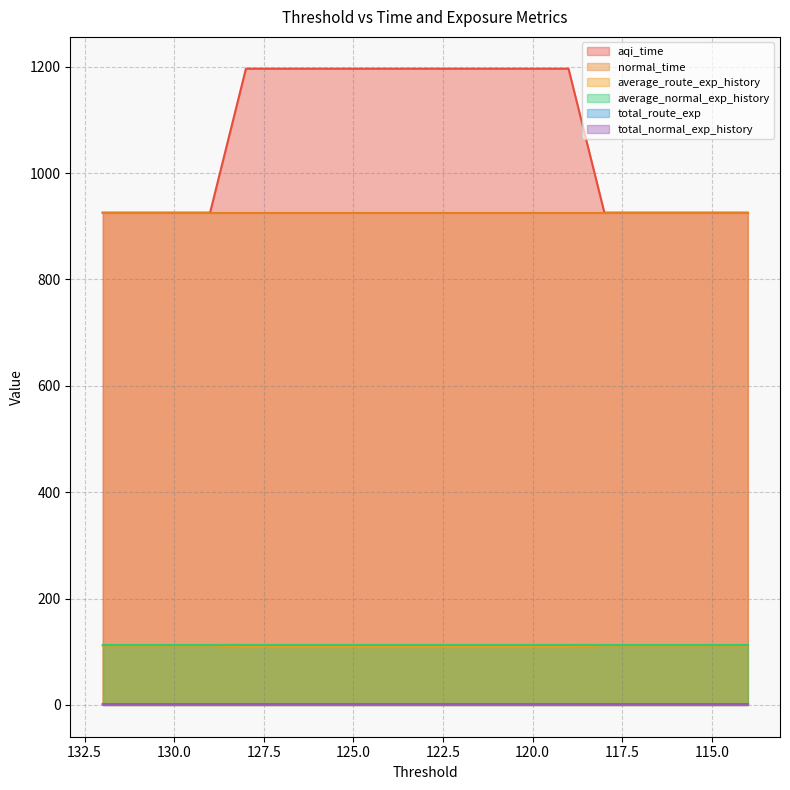

Rank the categories by total_route_exp value from highest to lowest.

128, 127, 126, 125, 124, 123, 122, 121, 120, 119, 132, 131, 130, 129, 118, 117, 116, 115, 114